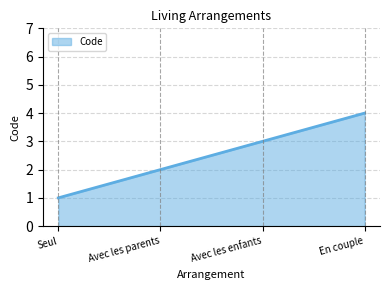

What is the smallest value displayed?

1.0